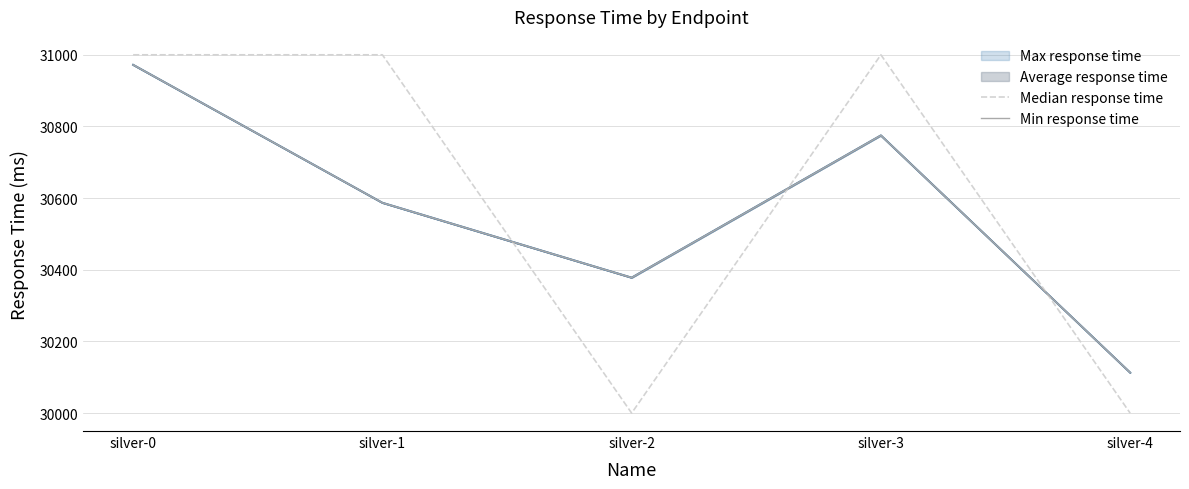

Does the chart display data point markers on the line(s)?

No